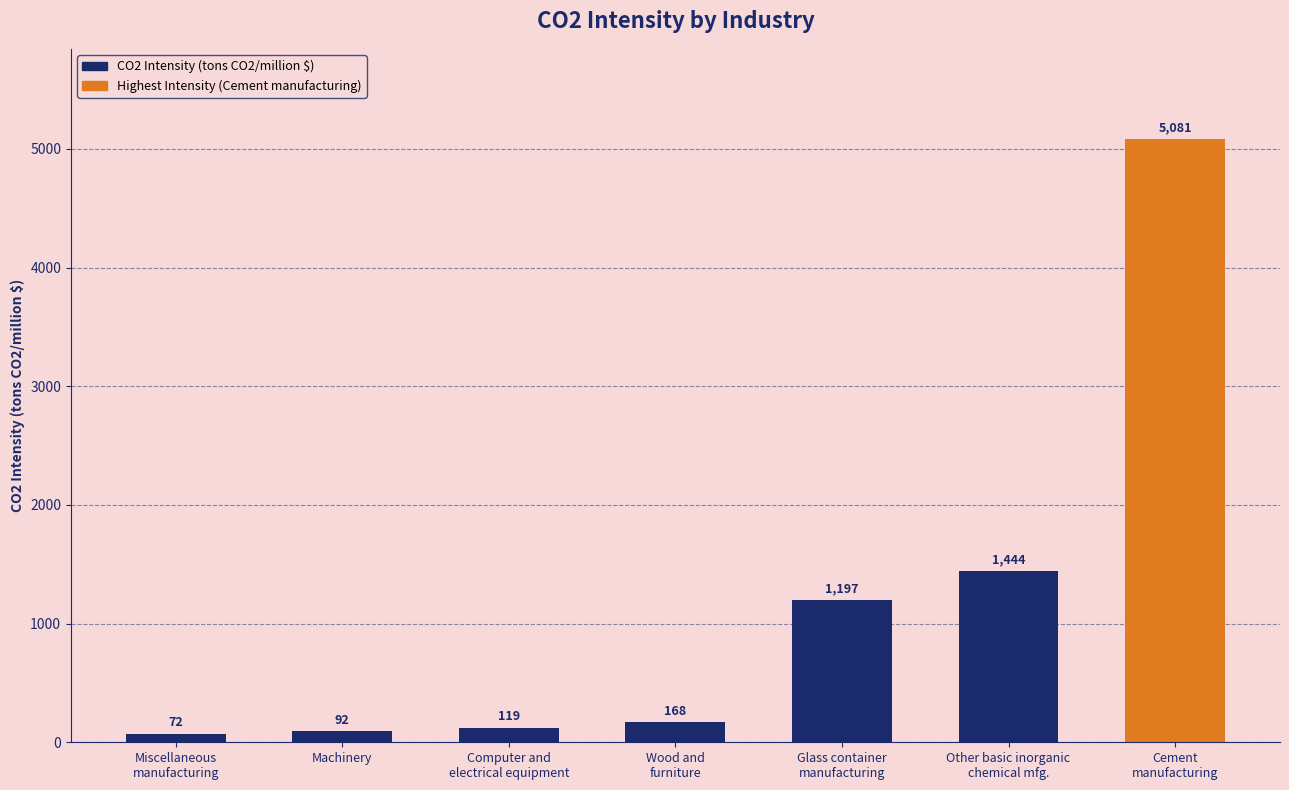

How many bars are there in total?

7